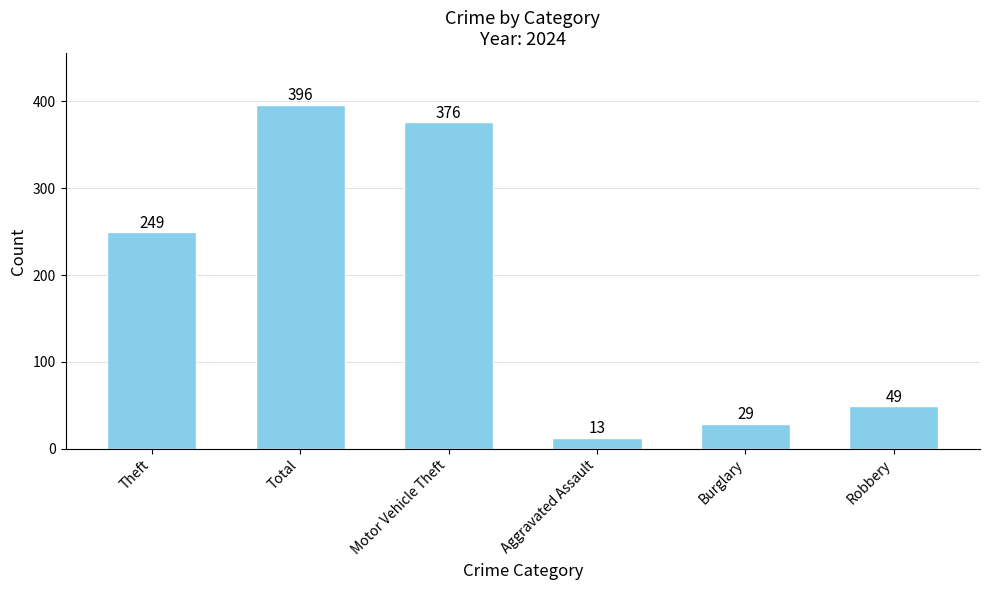

What is the label of the 4th bar from the right?

Motor Vehicle Theft